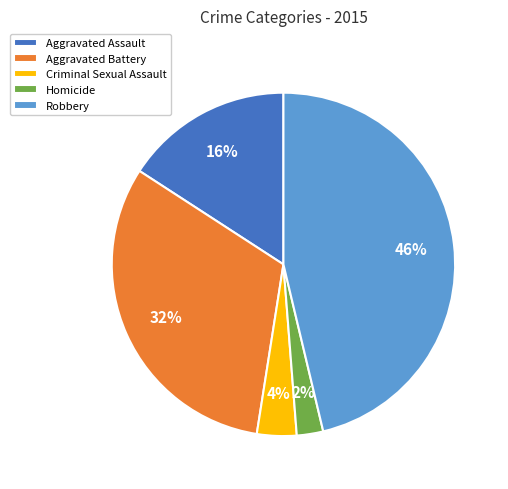

Rank the categories by value from lowest to highest.

Homicide, Criminal Sexual Assault, Aggravated Assault, Aggravated Battery, Robbery